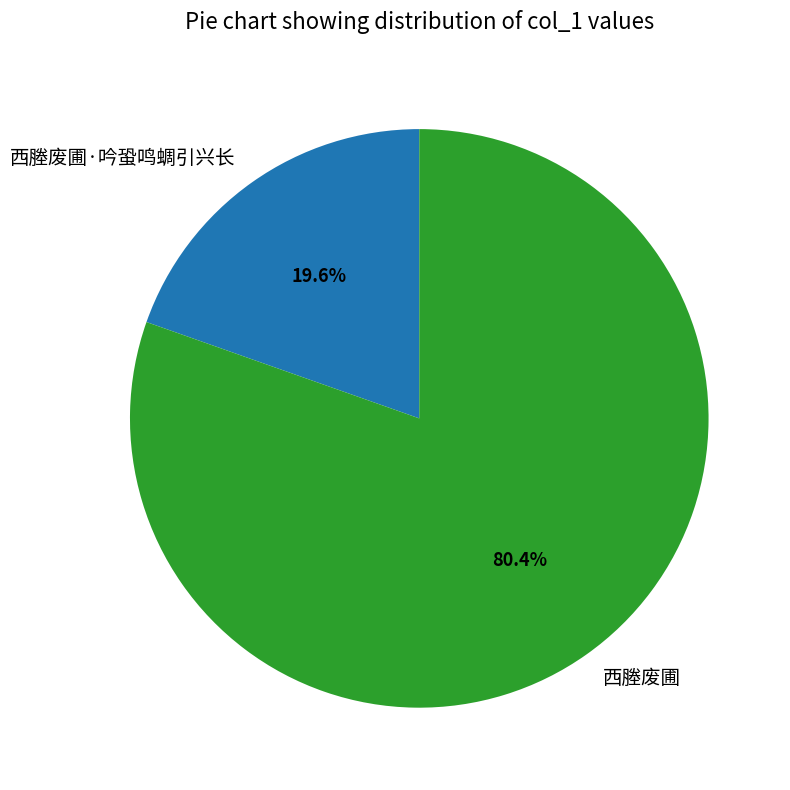

Approximately how many times larger is the value at 西塍废圃 compared to 西塍废圃·吟蛩鸣蜩引兴长?

4.1